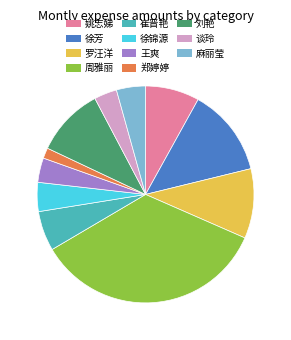

Does any single category account for the majority?

No